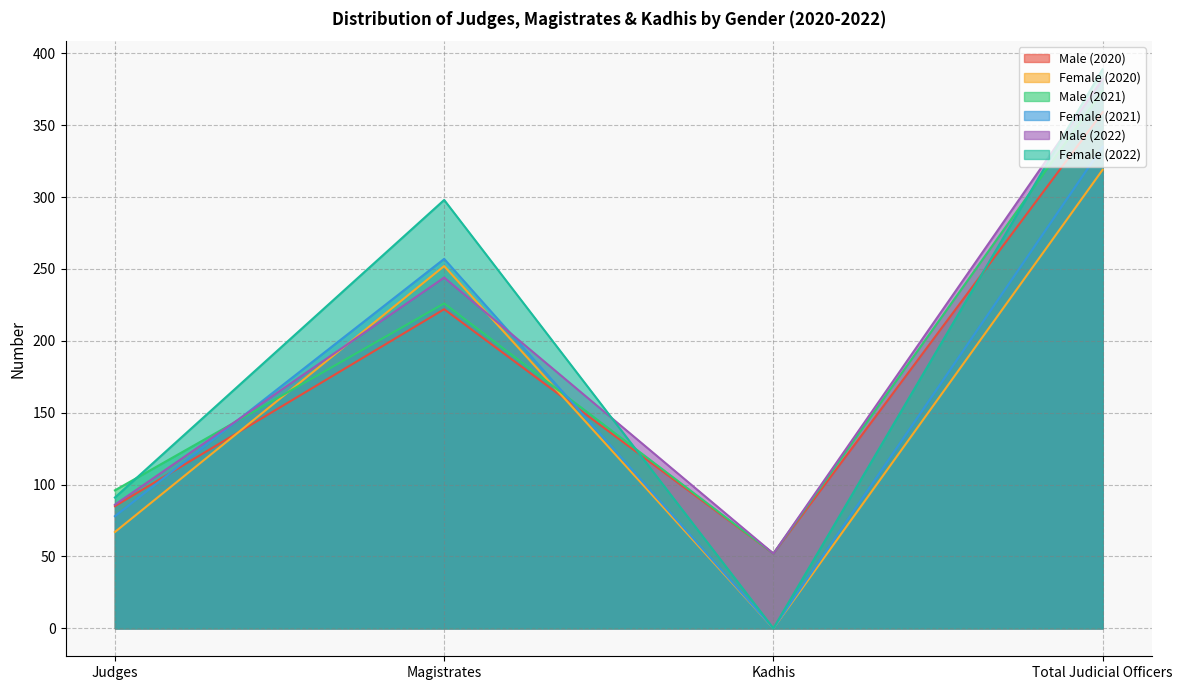

What are all the series names shown in the legend?

Male (2020), Female (2020), Male (2021), Female (2021), Male (2022), Female (2022)